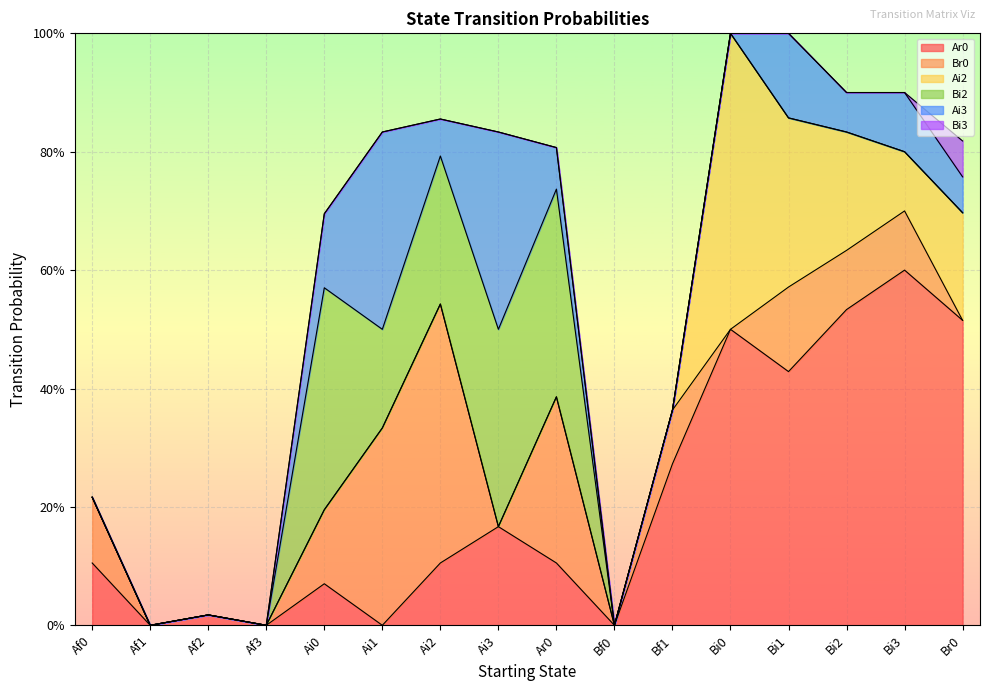

At which category is the sum across all series the highest?

Bi0